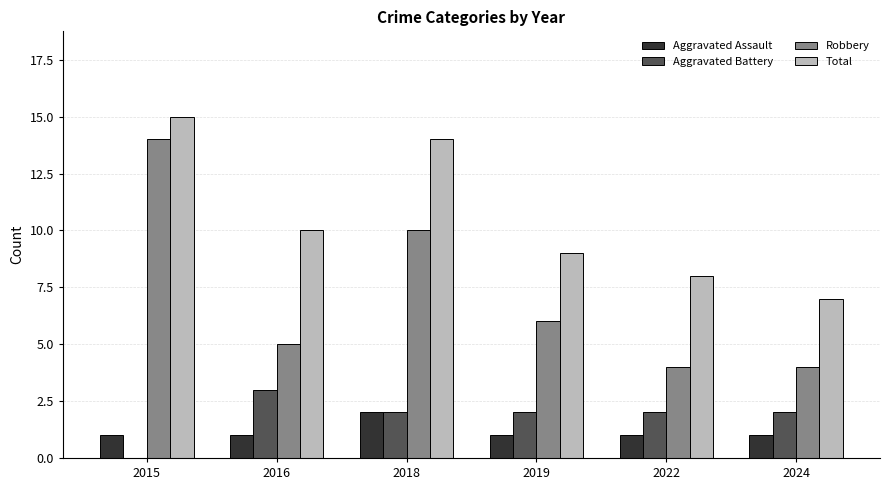

Does the chart contain stacked bars?

No